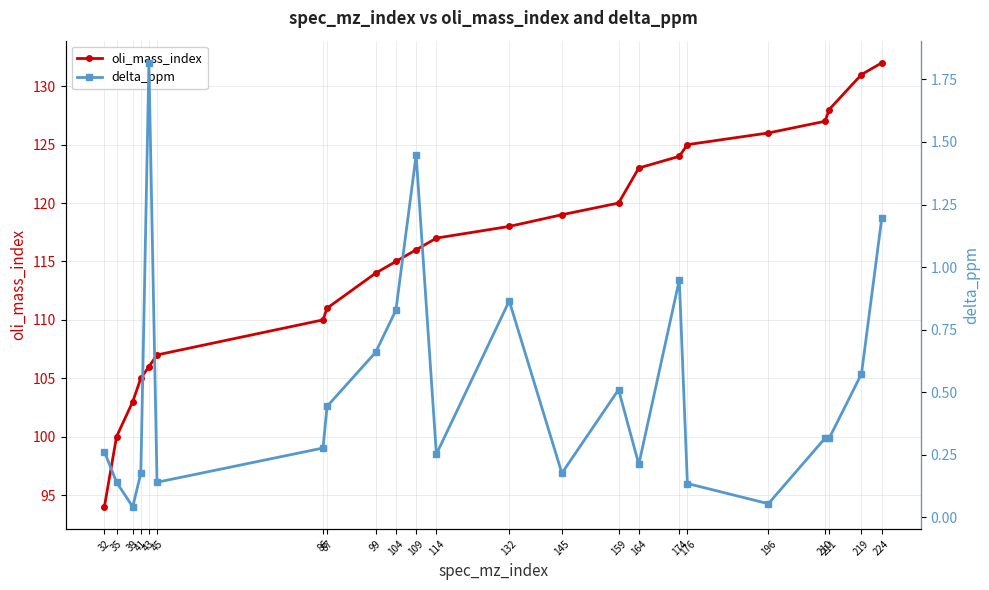

Which category has the highest value across all series?

224